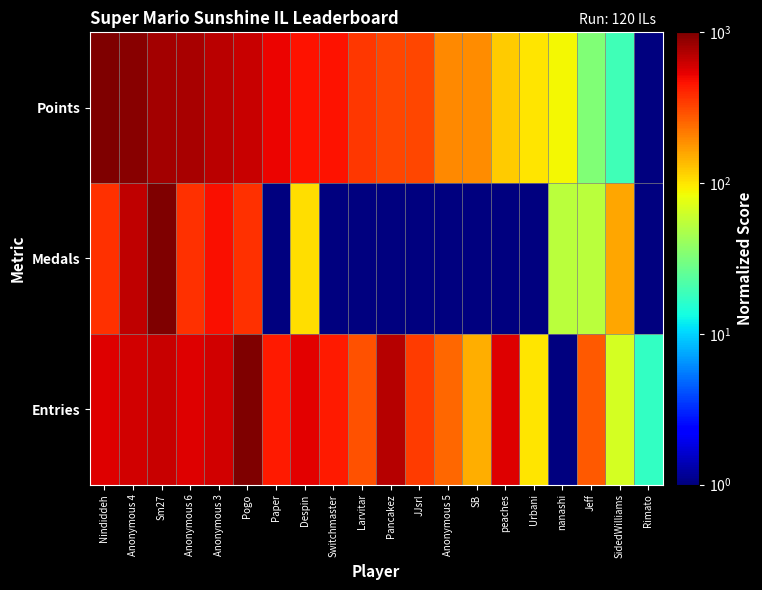

Which category has the lowest value across all series?

Rimato